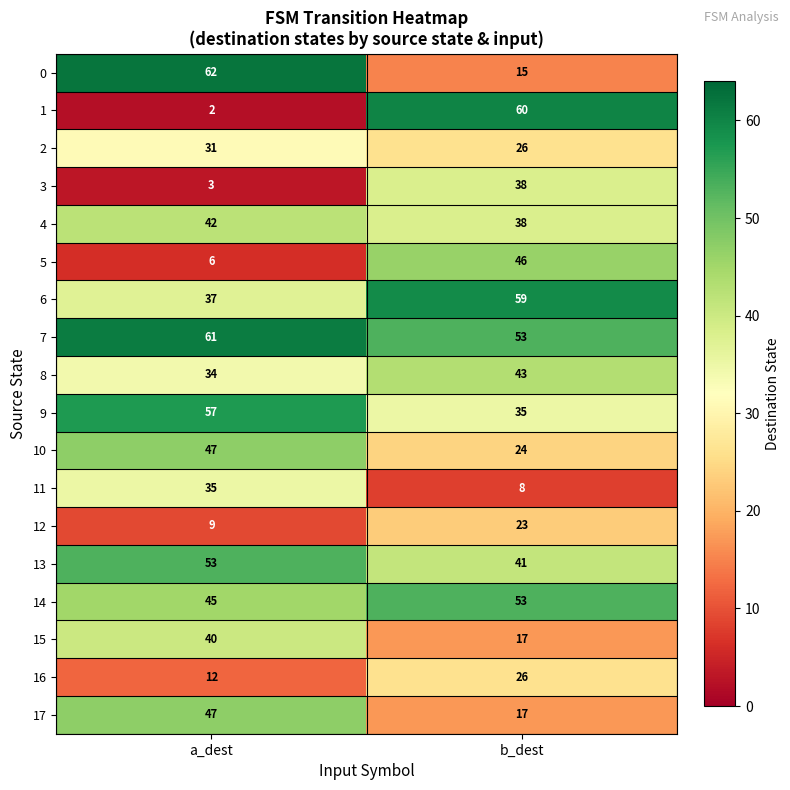

Which series has the largest total across all categories?

7